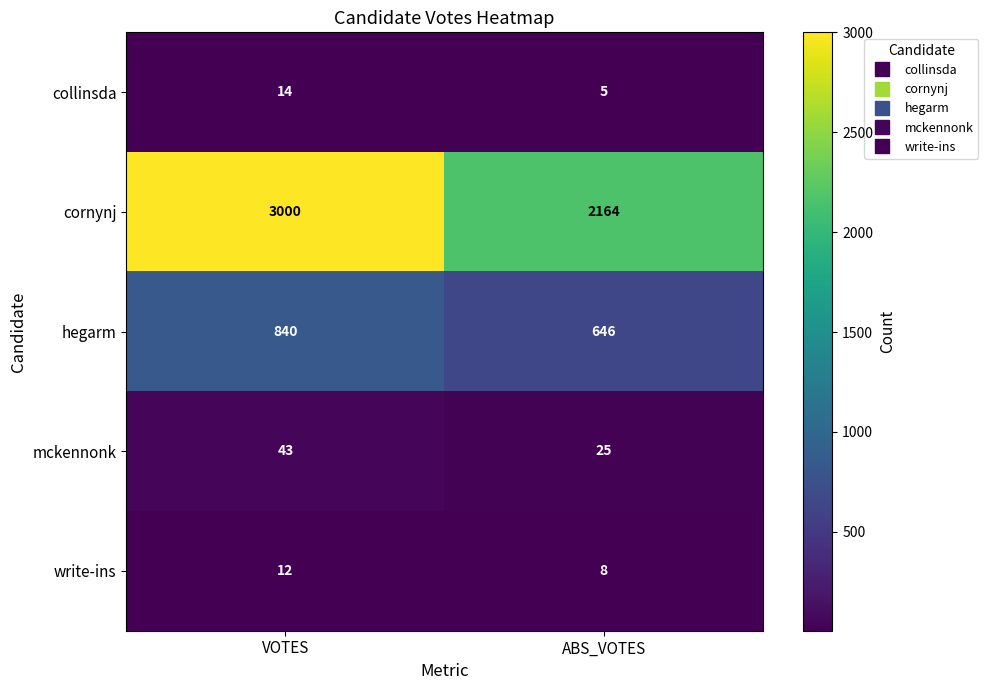

At which category is the sum across all series the highest?

VOTES